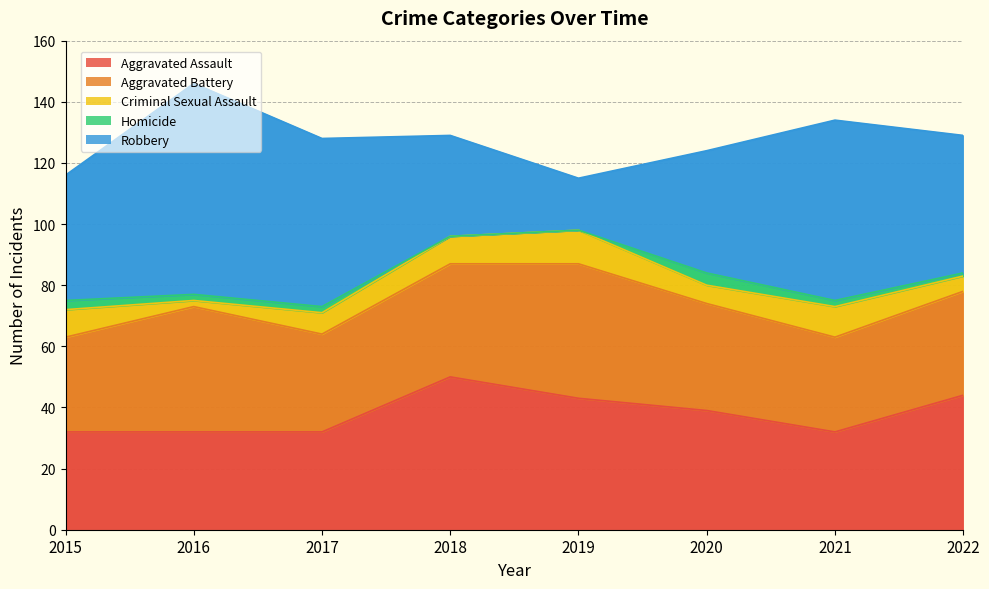

At which category does the chart reach its minimum across all series?

2018